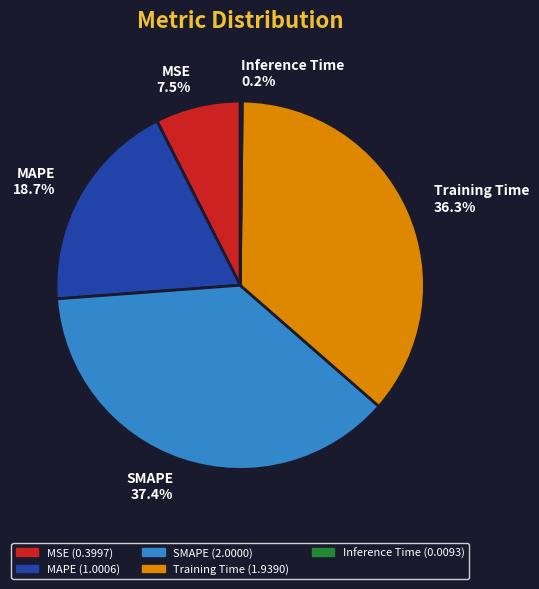

Does Training Time 36.3% account for over 50% of the chart?

No